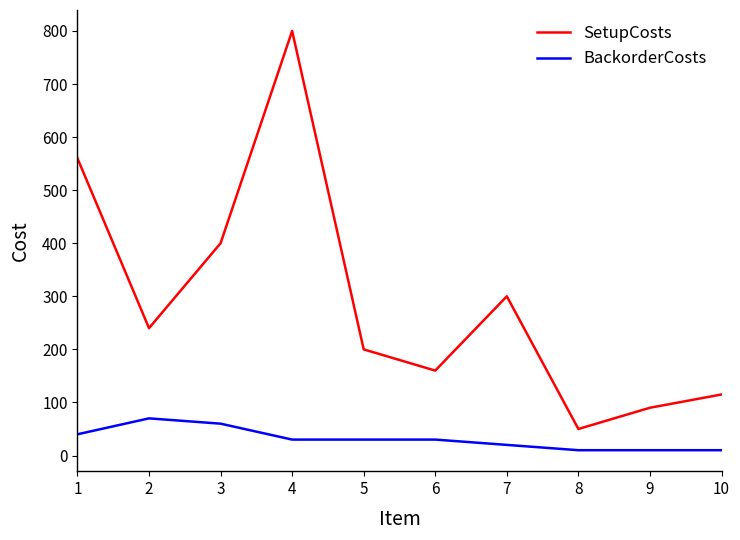

List the series in order of their overall mean, lowest first.

BackorderCosts, SetupCosts